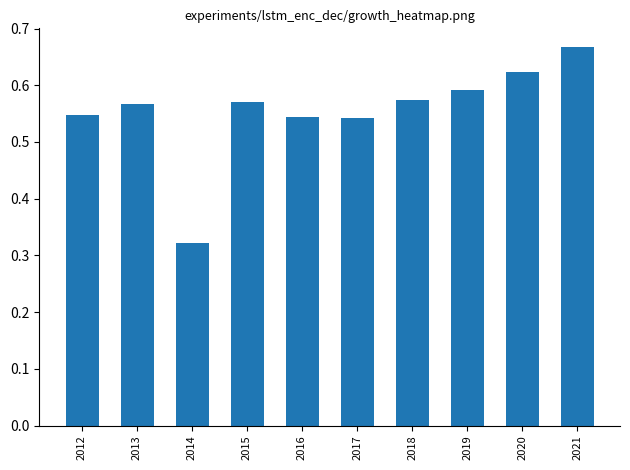

Which category has the highest value across all series?

2021